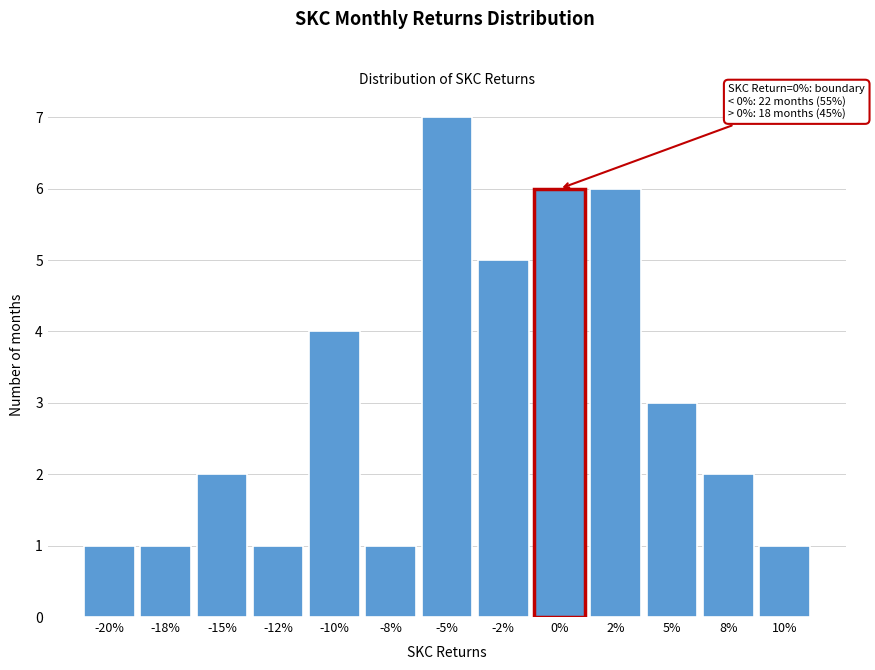

Reading left to right, what are all the values shown in this chart?

1	1	2	1	4	1	7	5	6	6	3	2	1